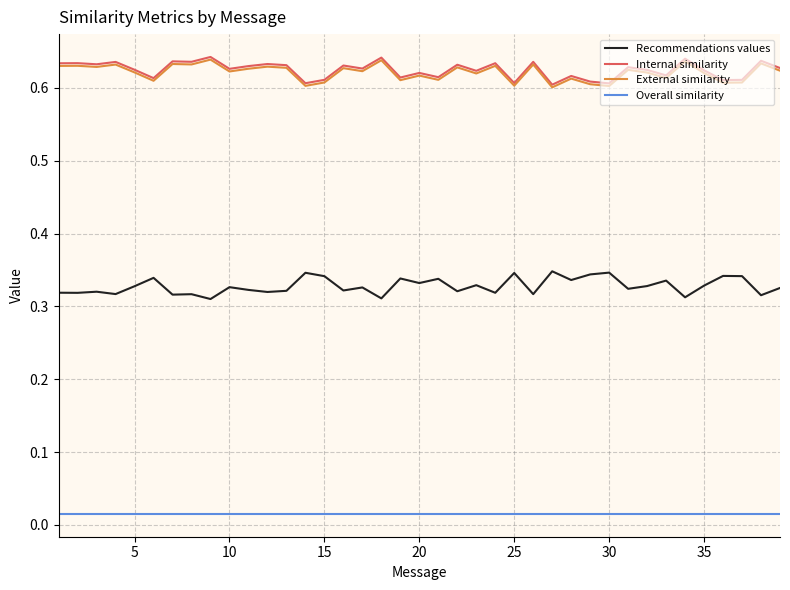

True or false: Internal similarity and Recommendations values intersect in this chart.

False